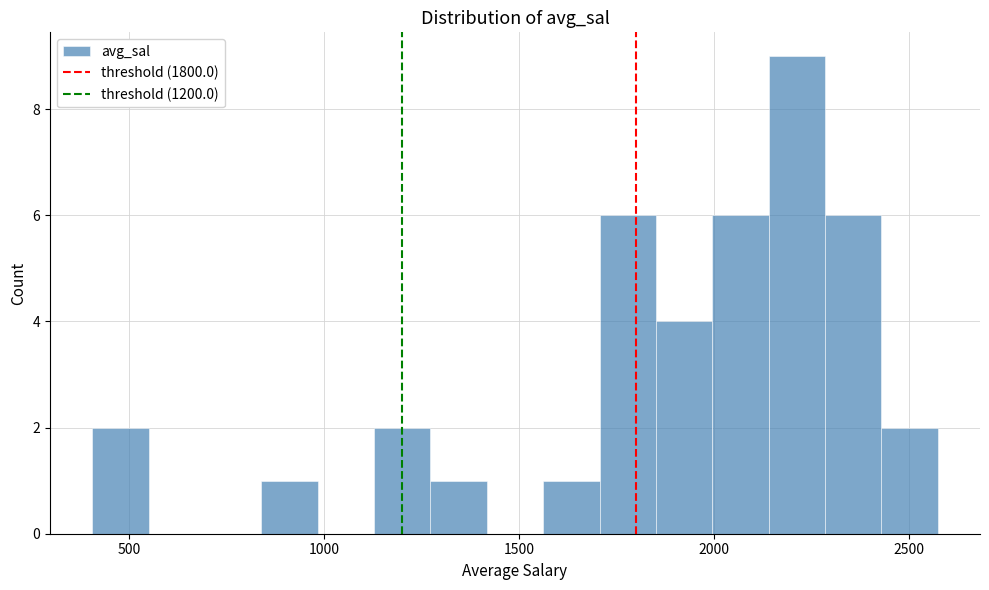

Around what value on the x-axis is the tallest bar? Give the approximate position of its centre, as read against the axis.

2200